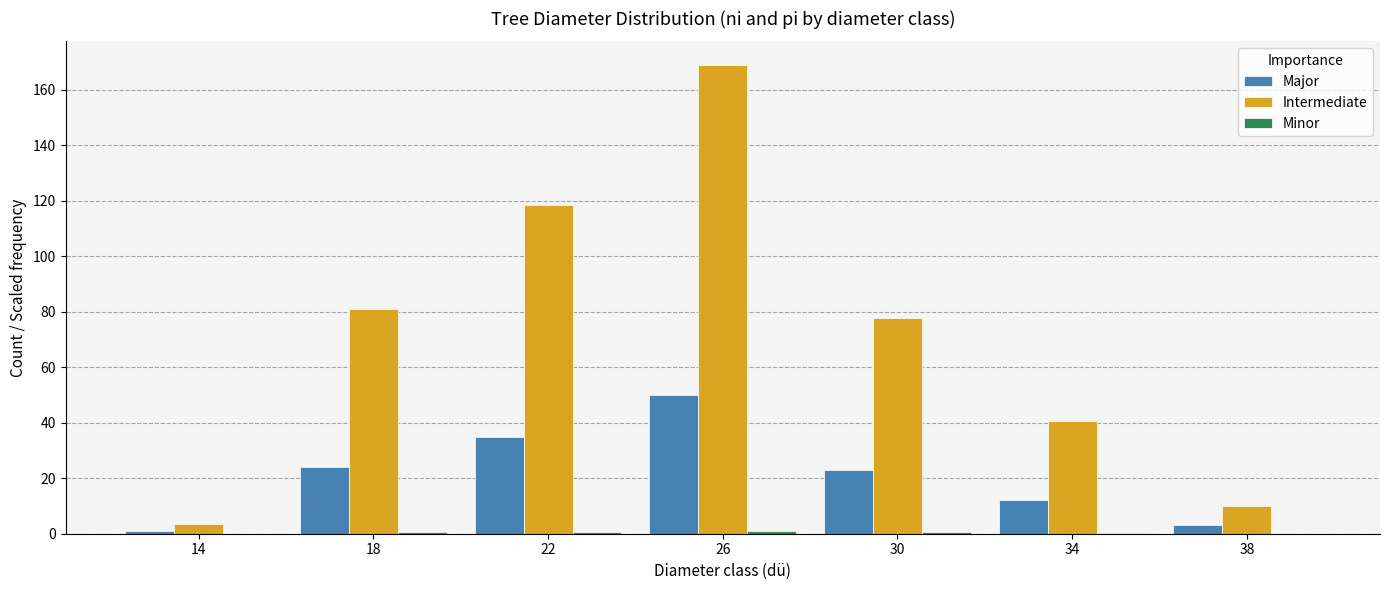

What is the sum of all Major values?

148.0